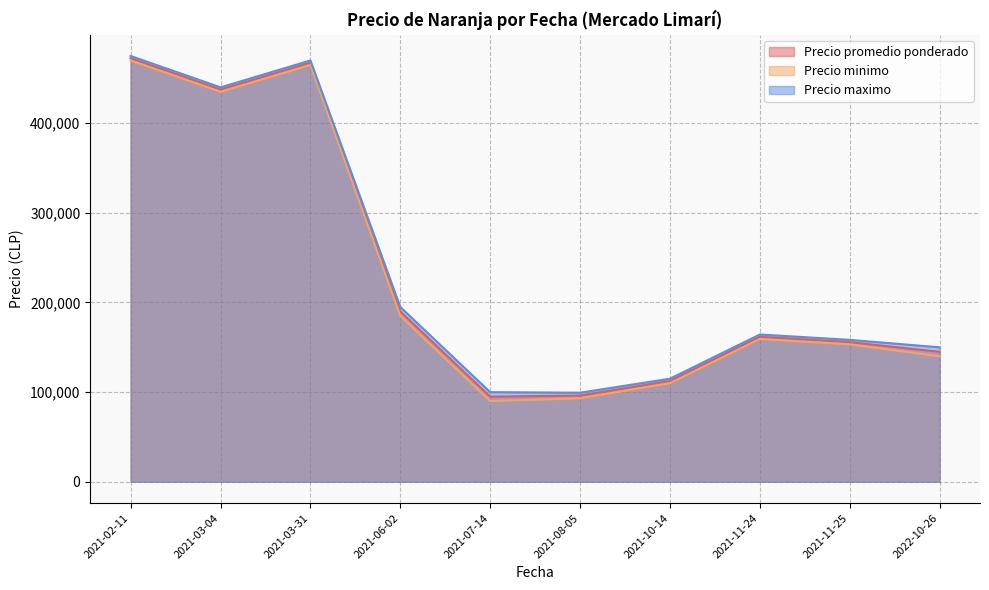

What is the highest value of the Precio maximo series?

475000.0